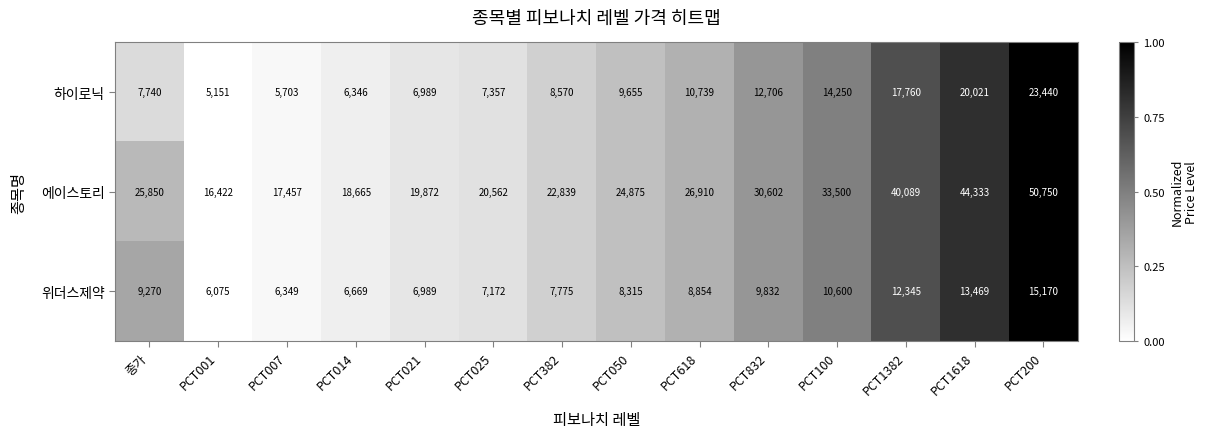

Which series has the largest range (max minus min)?

에이스토리